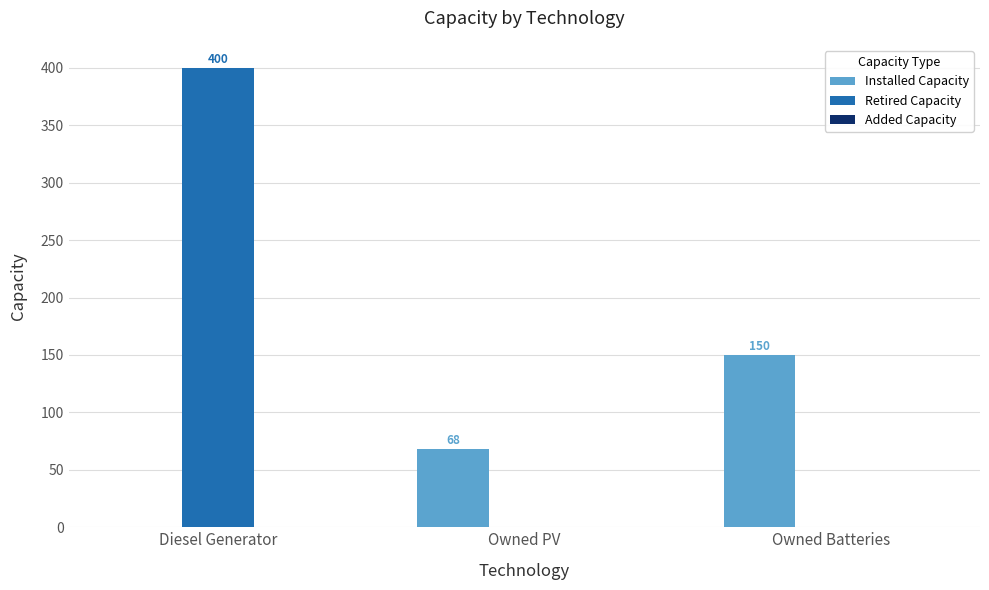

Is the value of Retired Capacity at Diesel Generator greater than the value of Installed Capacity at Owned Batteries?

Yes